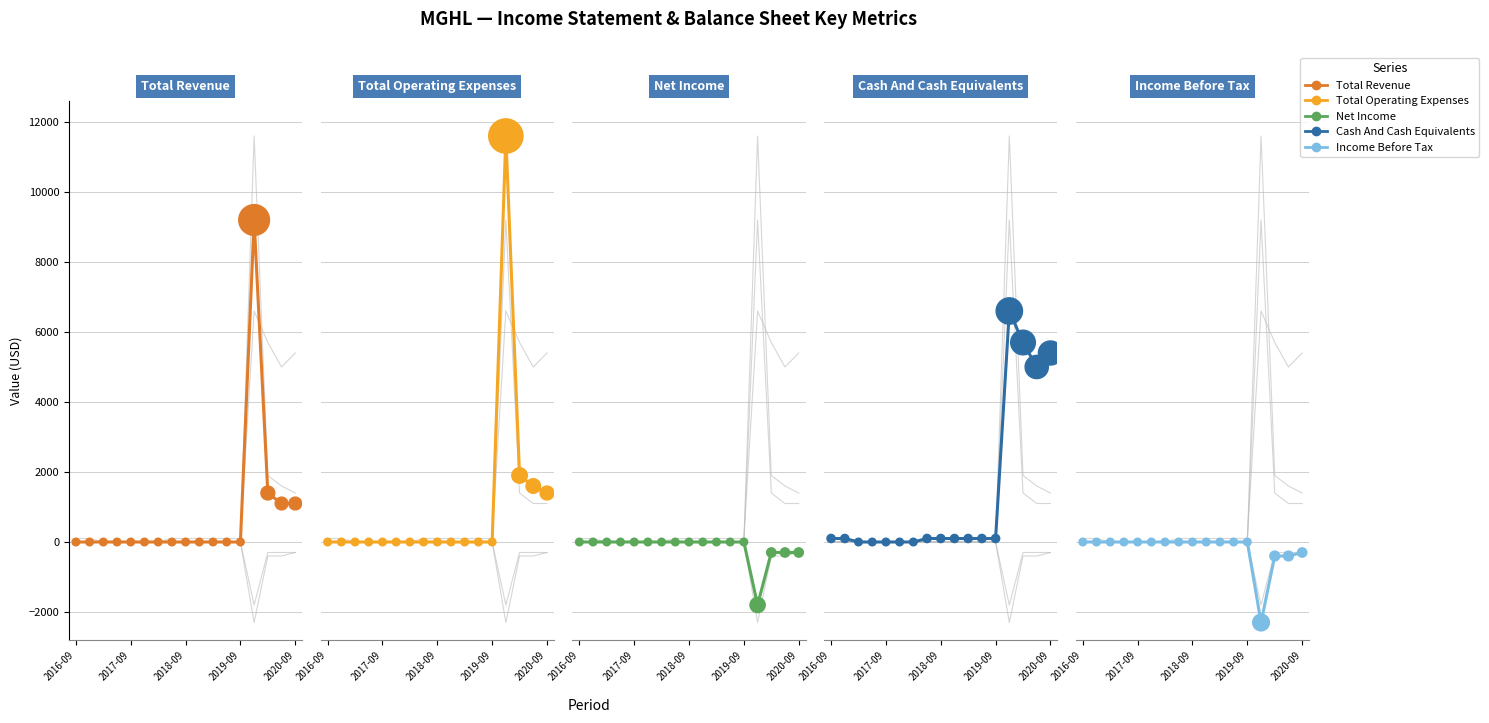

Which series contains the highest Y value?

Total Operating Expenses